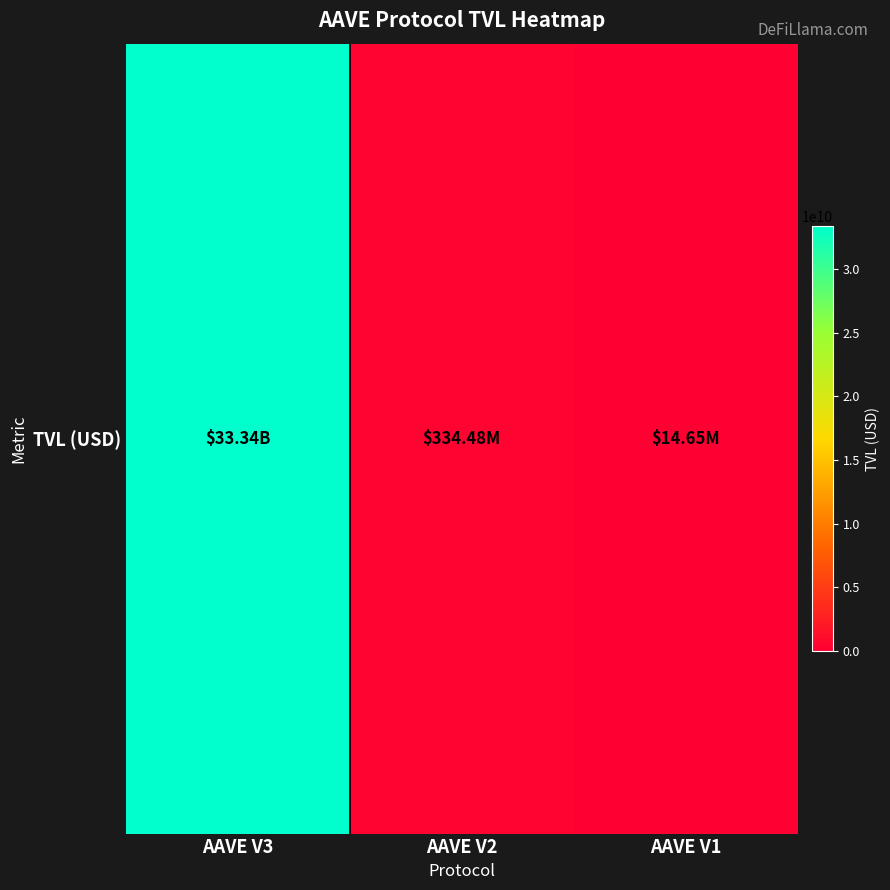

Reading left to right, list all the values displayed in this chart.

33343120686.4	334475382.8	14645945.2